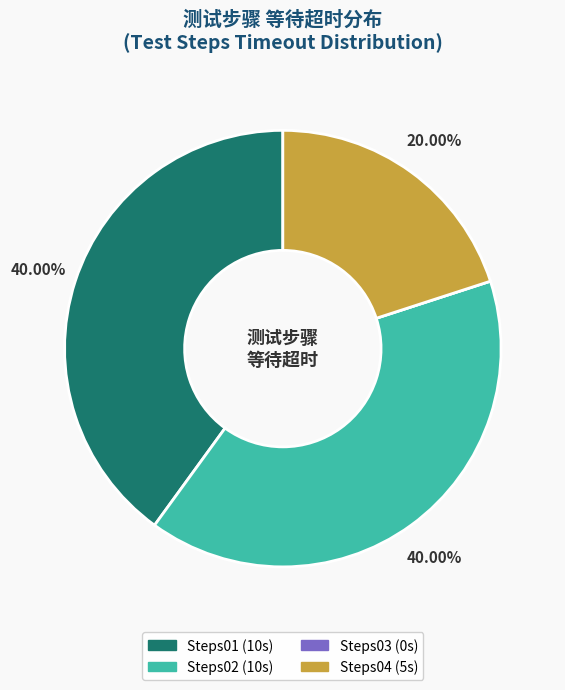

Does Steps01 account for over 50% of the chart?

No